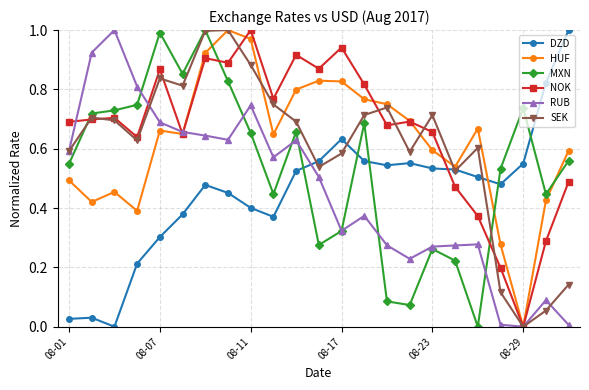

How many times do MXN and NOK cross each other?

3